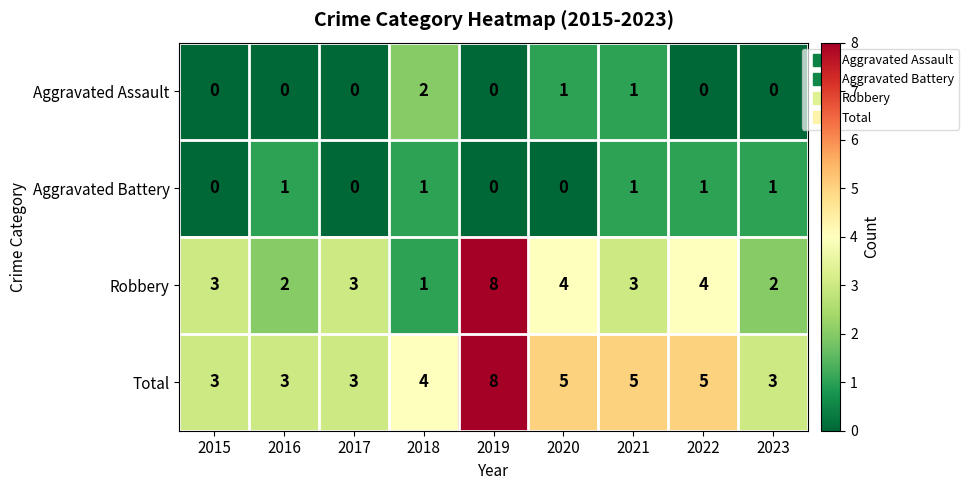

What is the sum of the Total values at 2023 and 2019?

11